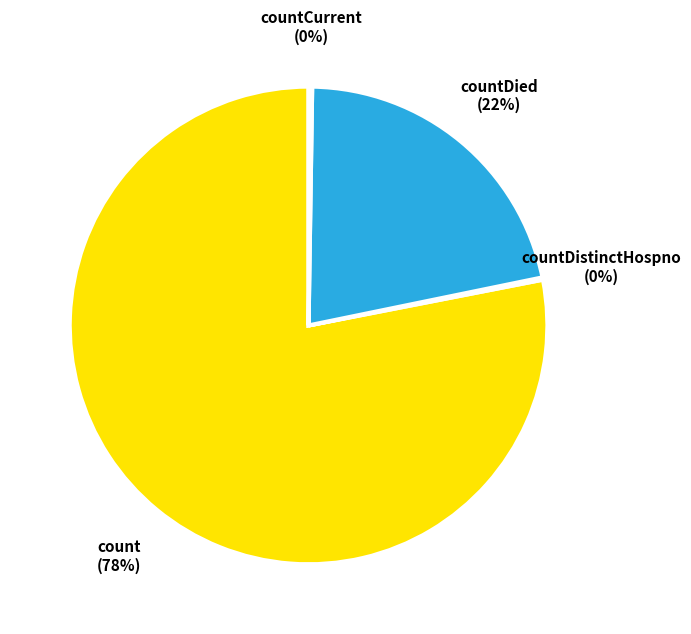

To the nearest percent, what is the difference between the largest and smallest slice percentages?

78%